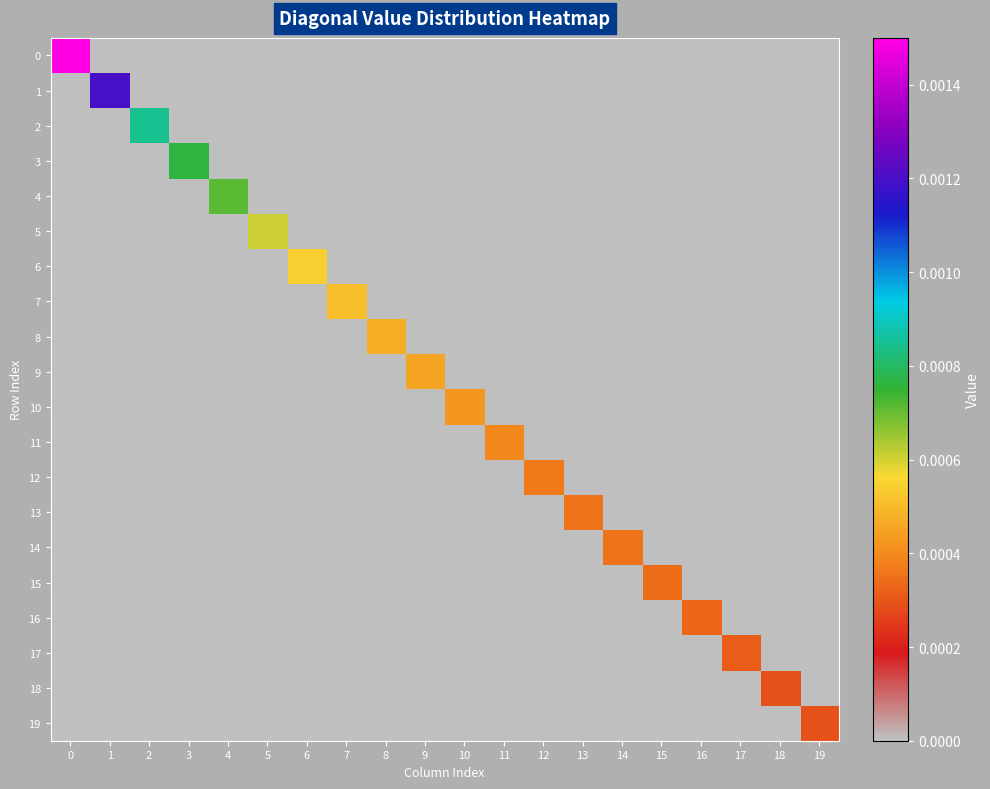

How many data points does each series have?

20